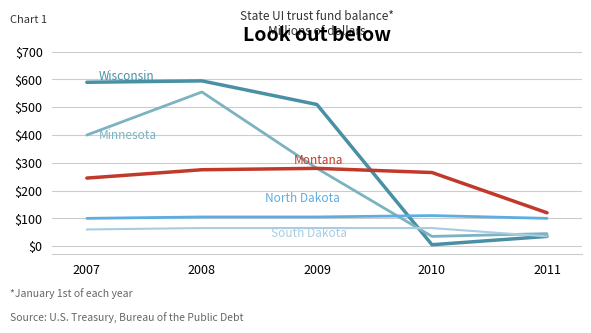

At which category is the sum across all series the highest?

2008